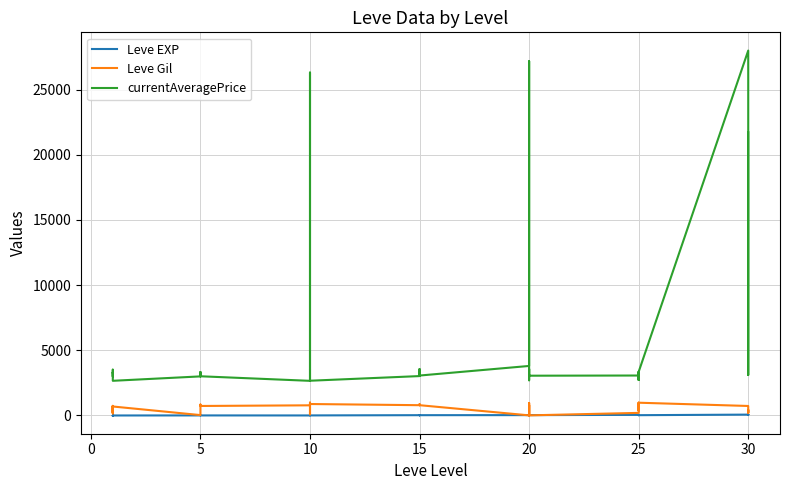

What is the sum of the Leve Gil values at 18 and 25?

1590